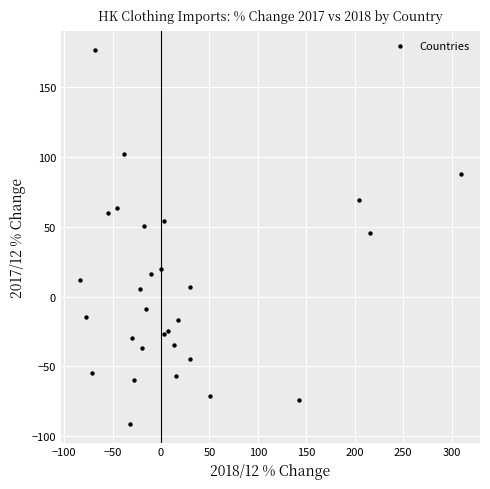

What Y value in the scatter plot is closest to 42?

45.7